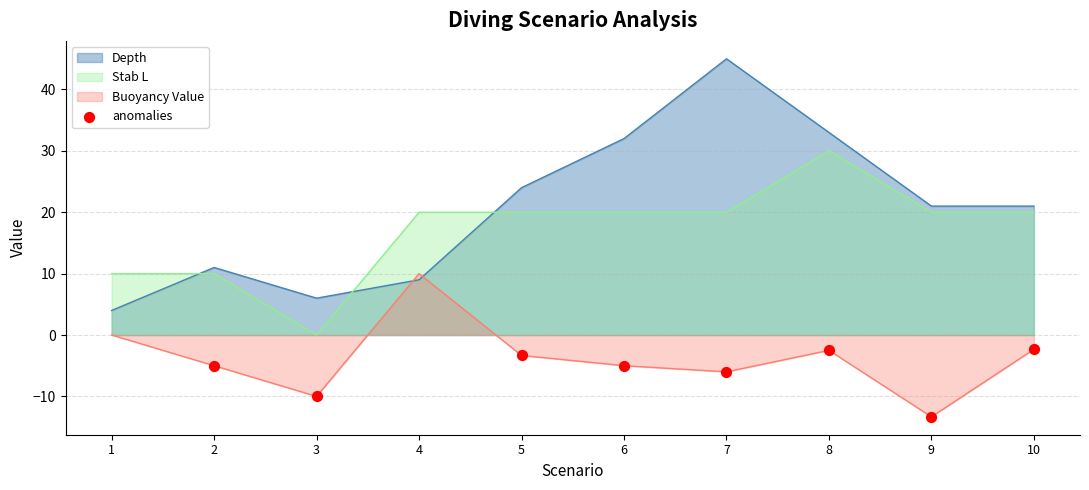

What is the spread (max minus min) of values at 8?

35.5